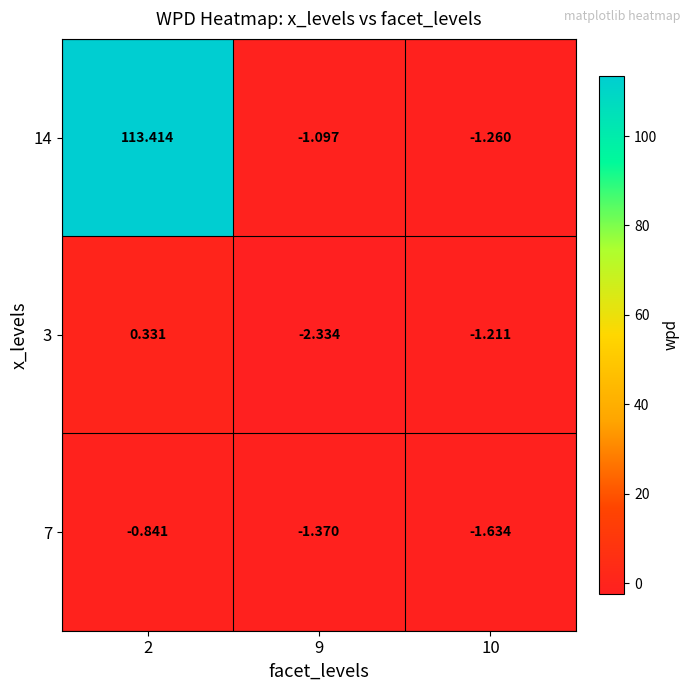

Is the value of 7 at 2 greater than the value of 3 at 9?

Yes